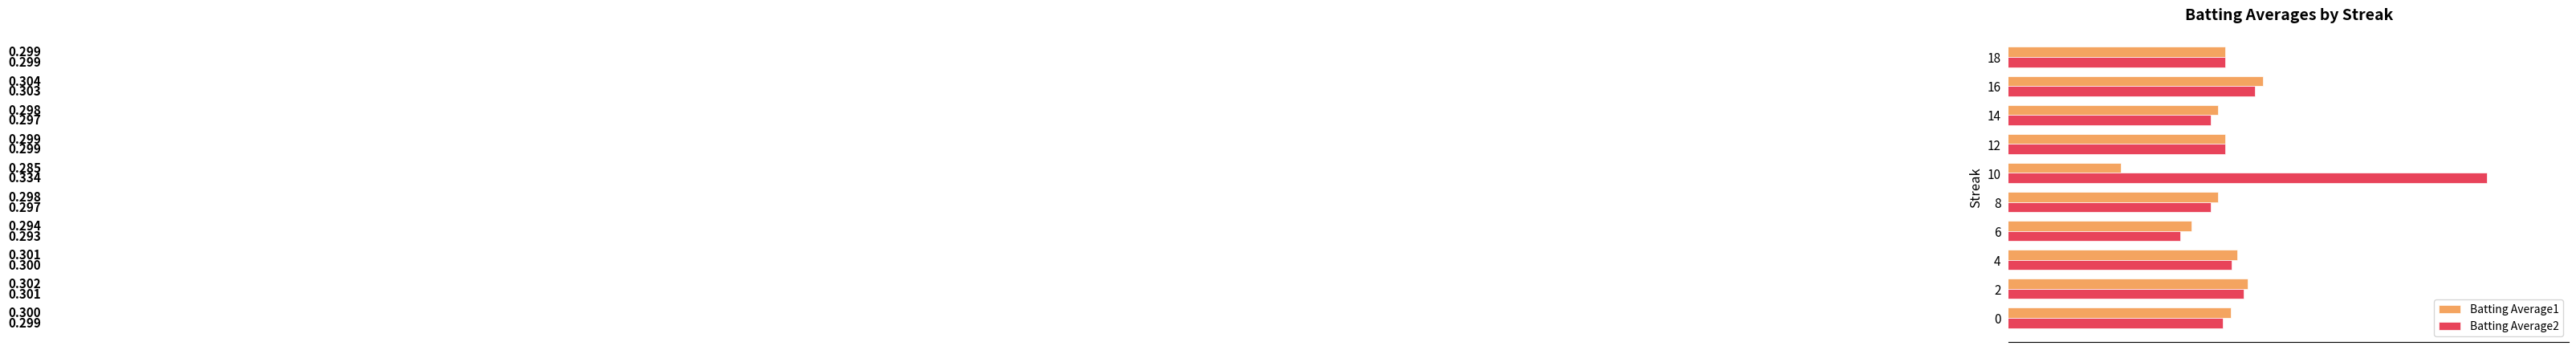

Is the value of Batting Average1 at 8 greater than the value of Batting Average2 at 16?

No